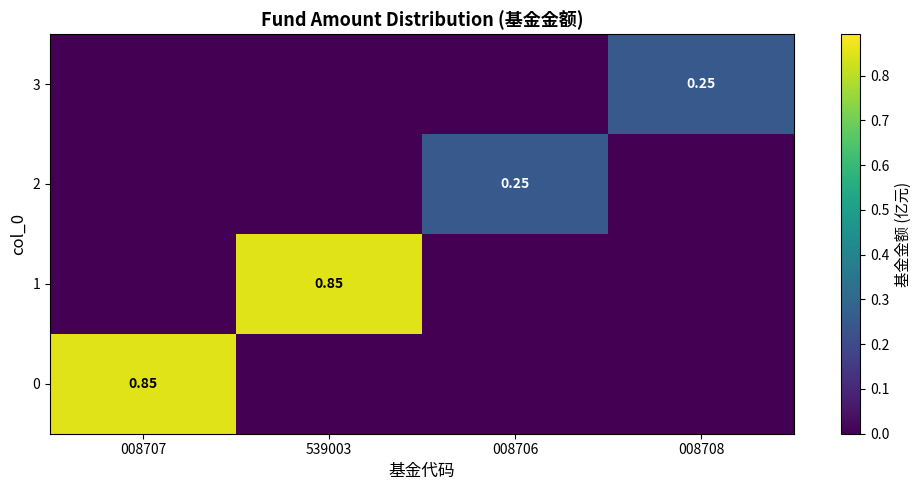

Which category has the lowest value in the 3 series?

008707